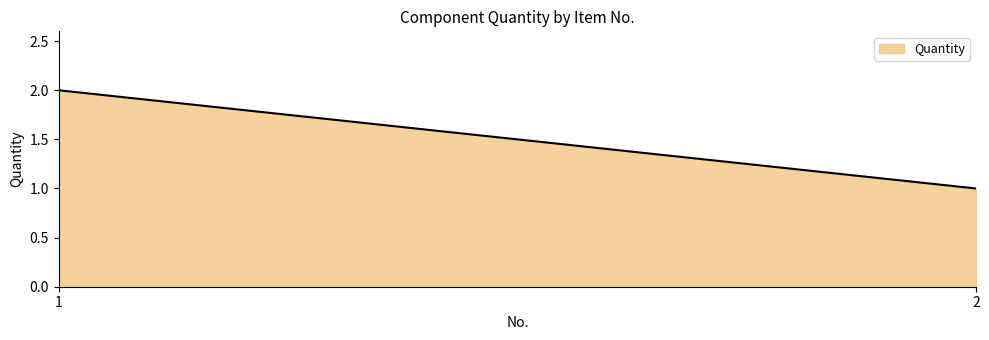

What is the difference between the maximum and minimum values?

1